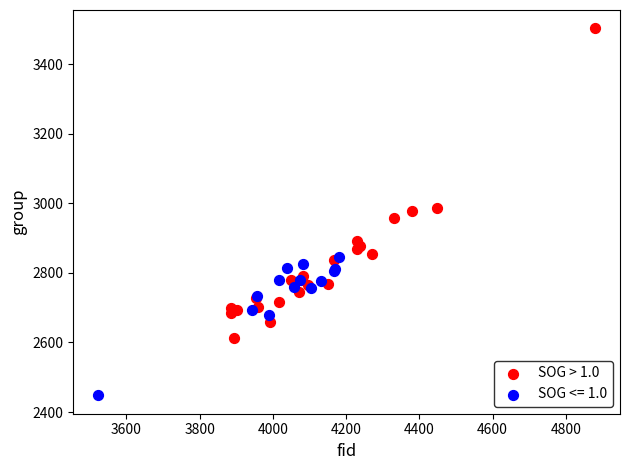

Which series reaches the minimum Y coordinate?

SOG <= 1.0